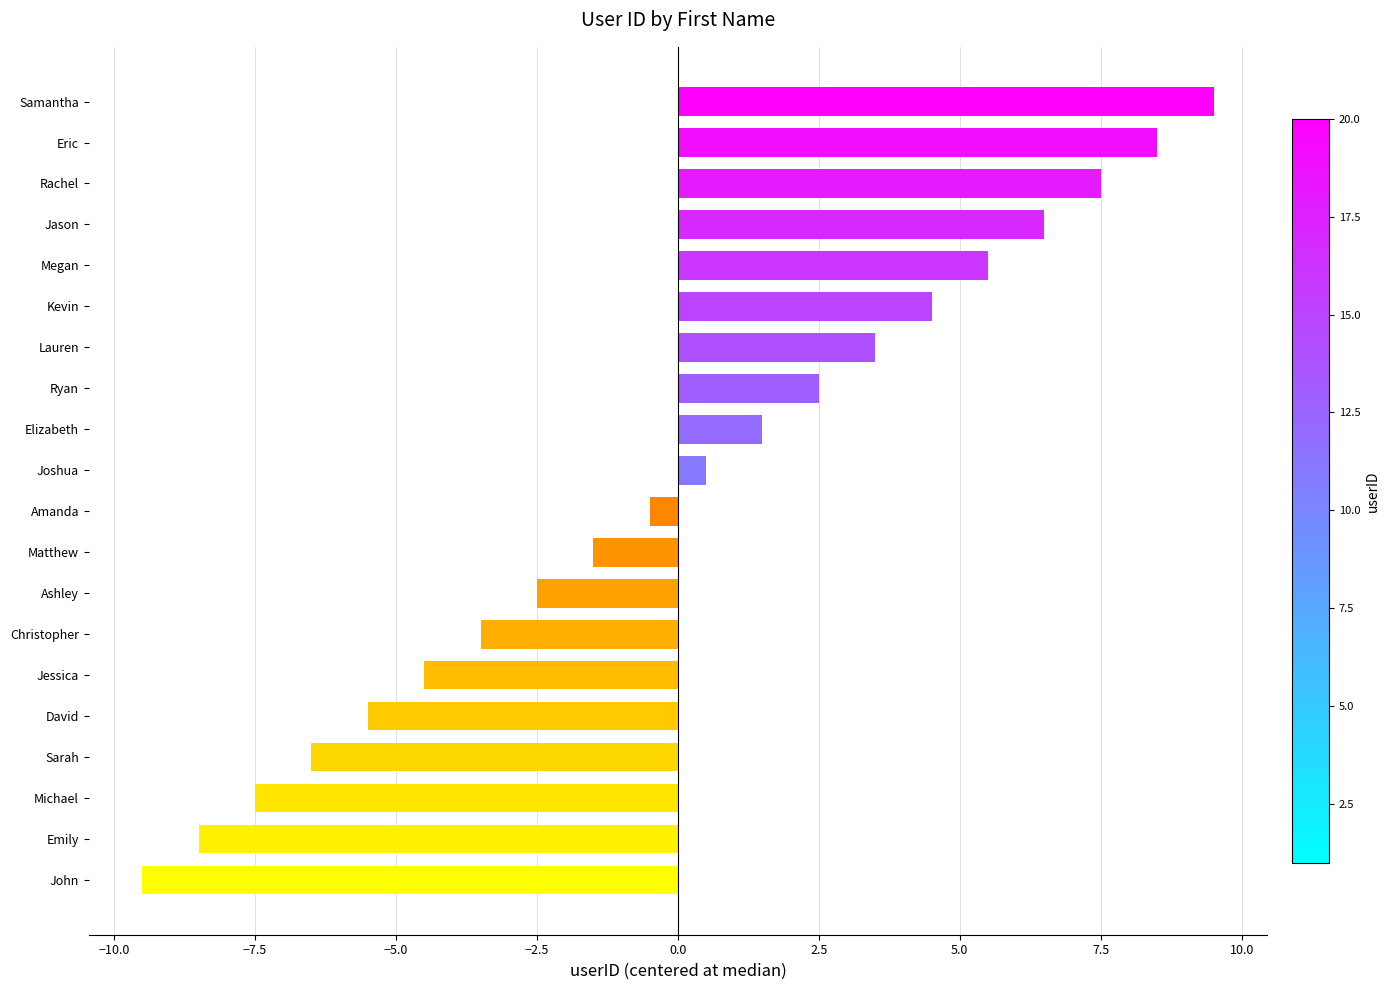

How many categories are shown in the chart?

20